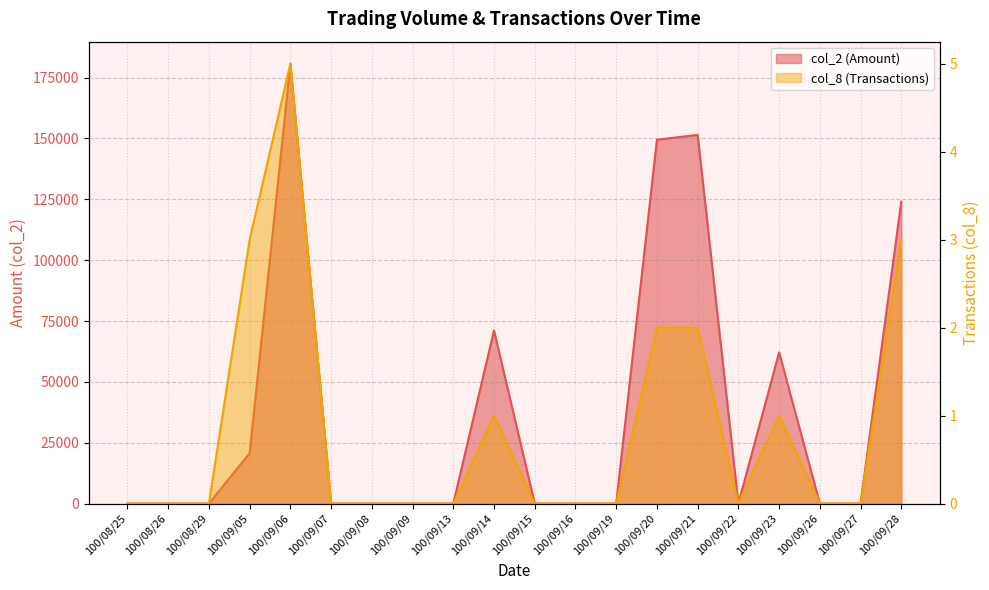

Is it true that col_2 equals 201078 at 100/09/20?

False